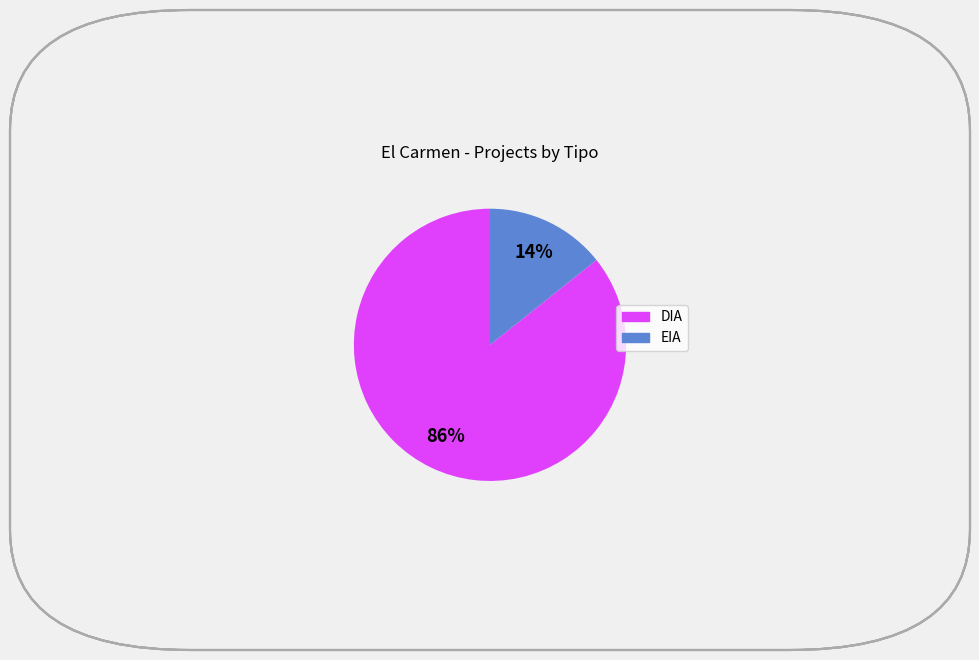

Does EIA account for over 50% of the chart?

No